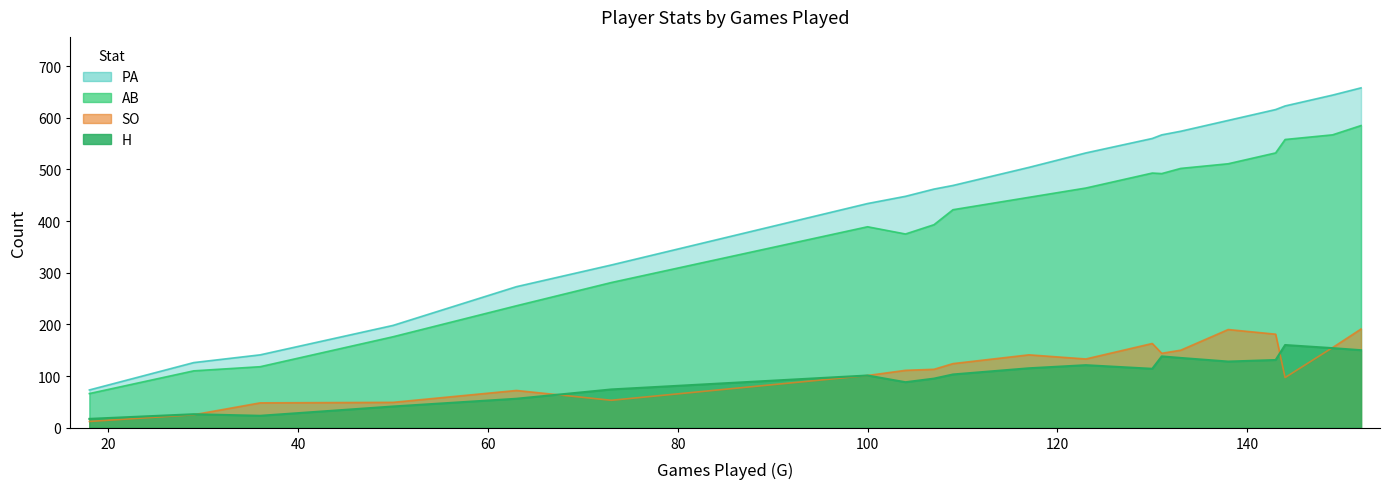

True or false: H has more than 1 points higher than both neighbors.

True